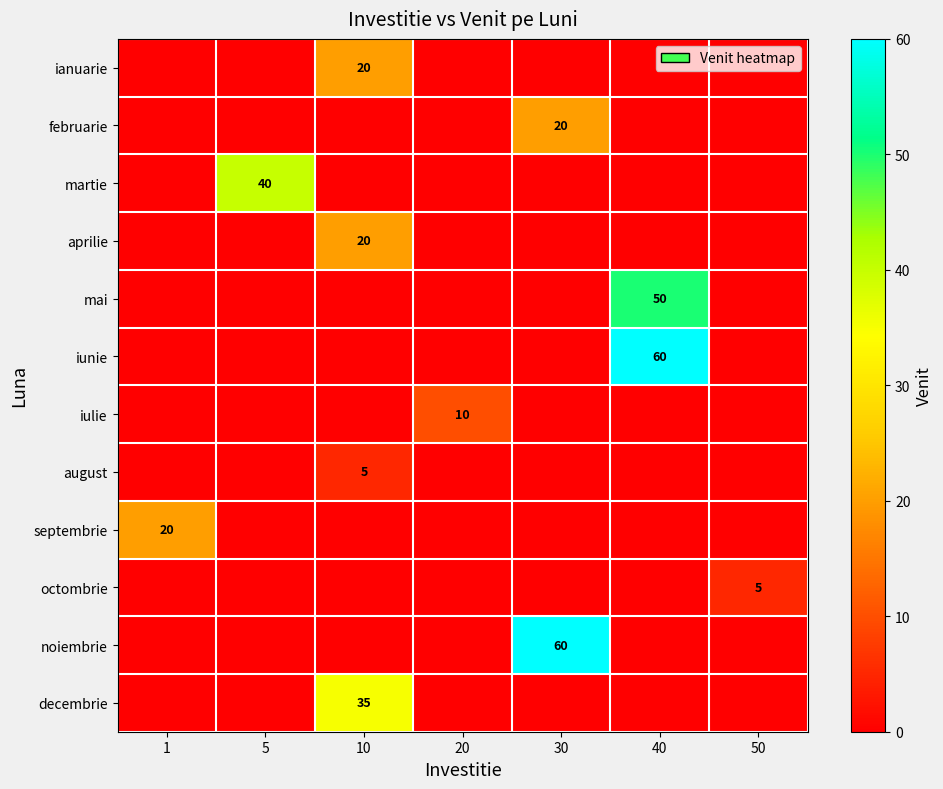

Is it true that row_10 equals 33 at 30?

False